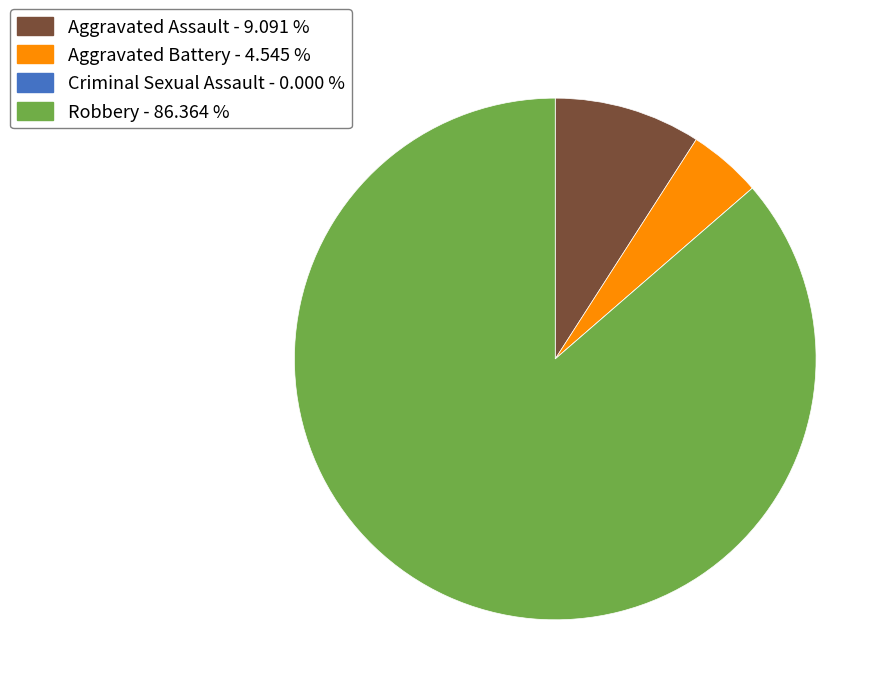

Combined, do Aggravated Battery and Aggravated Assault account for over 50%?

No